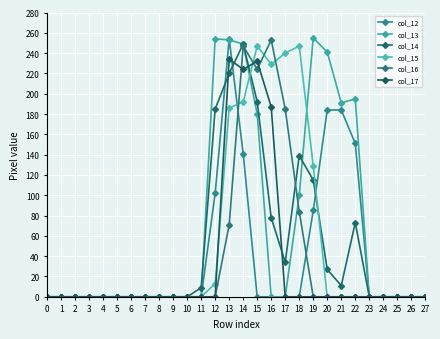

True or false: col_12 has a value of 0 at 24.

True